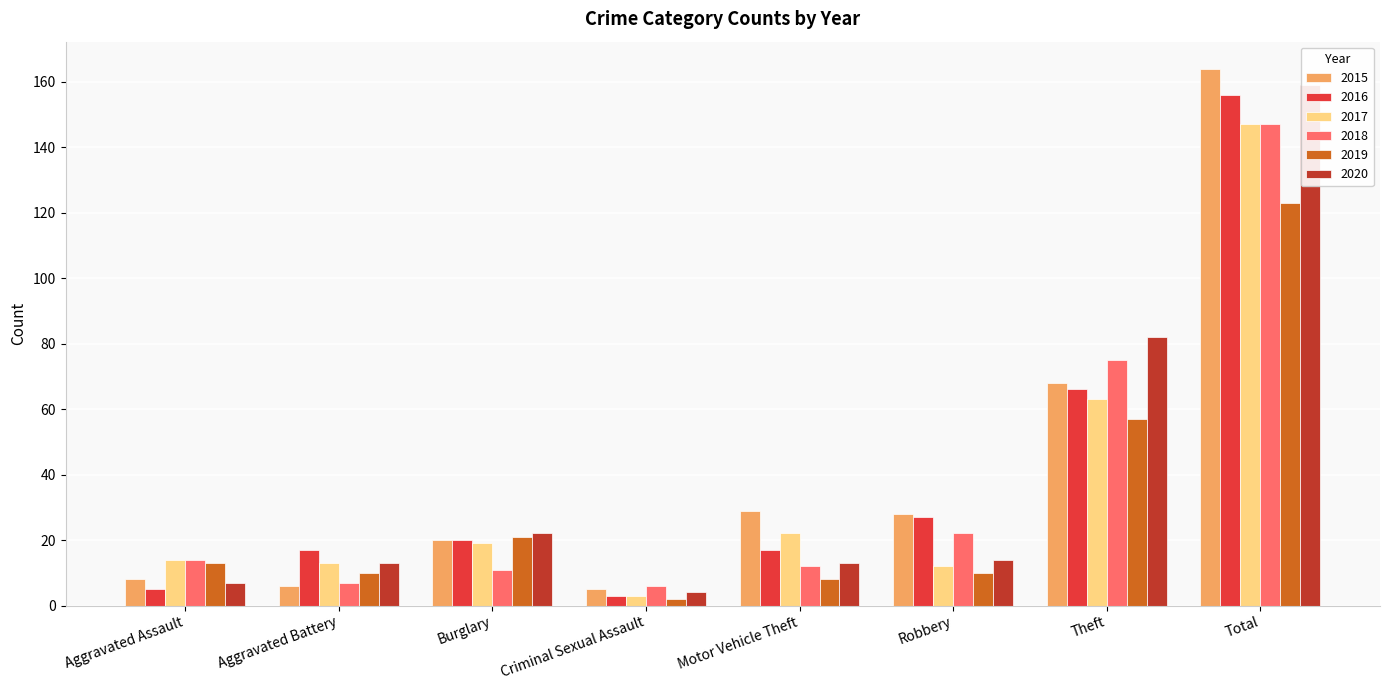

Read the 2020 value at Robbery.

14